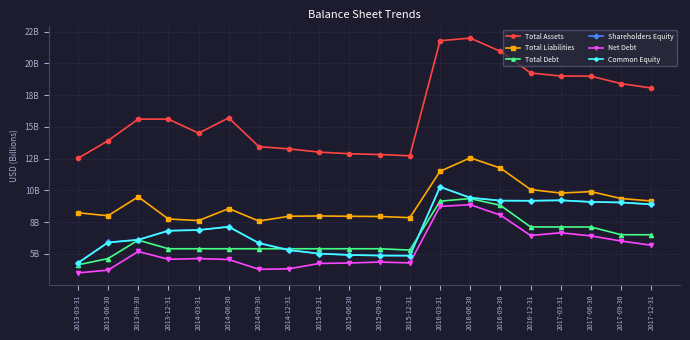

At which label does Common Equity first exceed 6?

2013-09-30